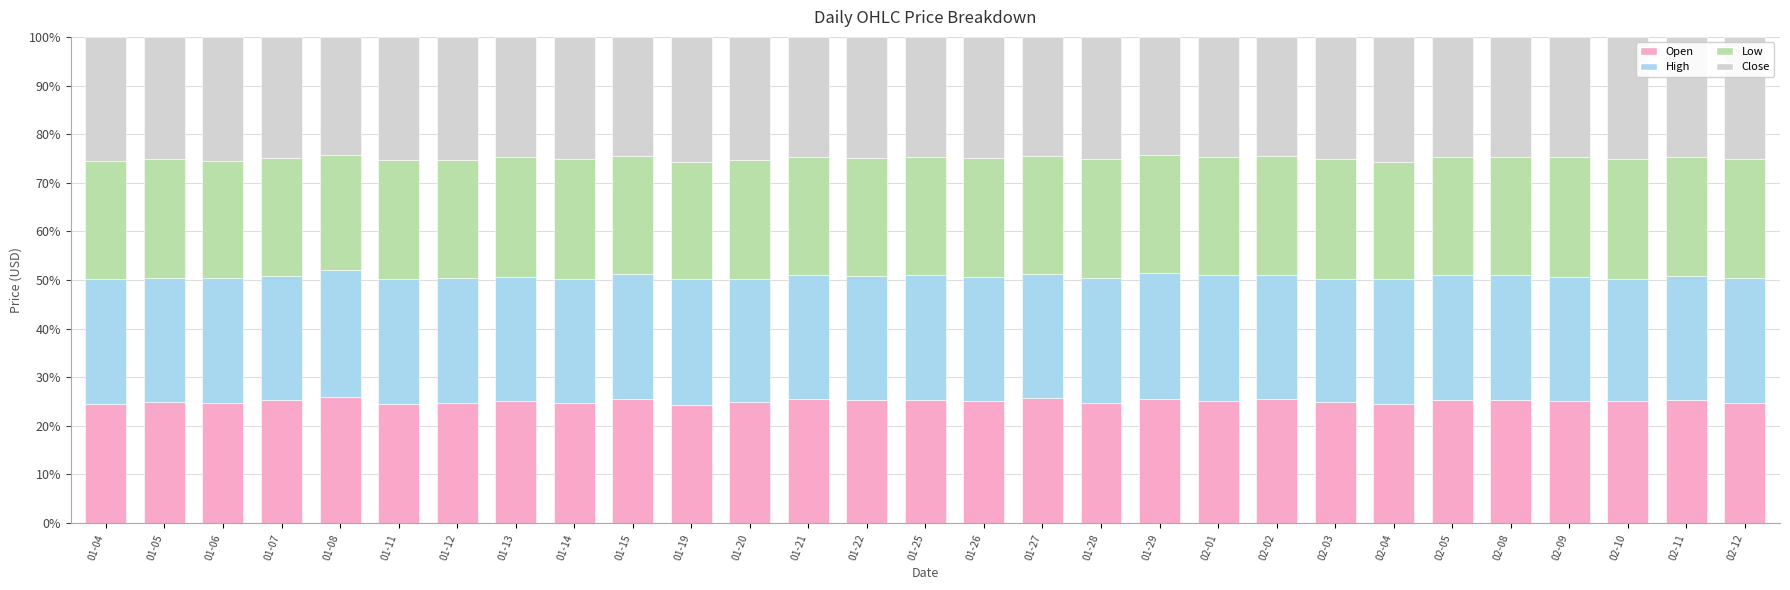

What is the total value across all series at 01-13?

100.0